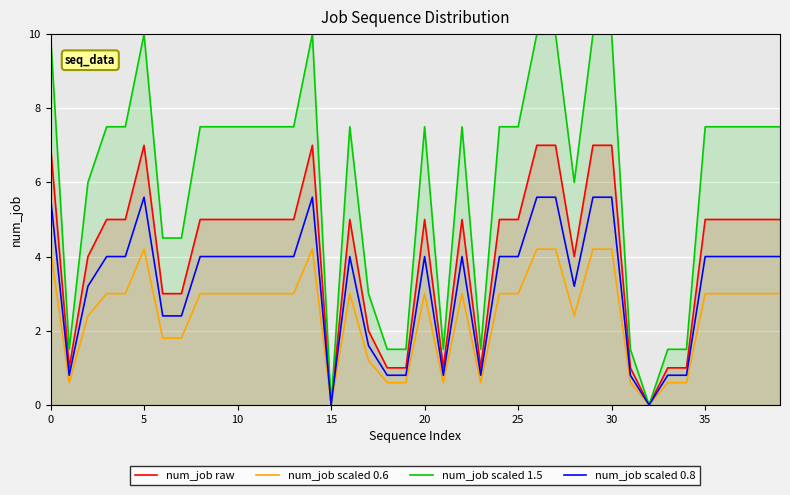

What are all the series names shown in the legend?

num_job raw, num_job scaled 0.6, num_job scaled 1.5, num_job scaled 0.8